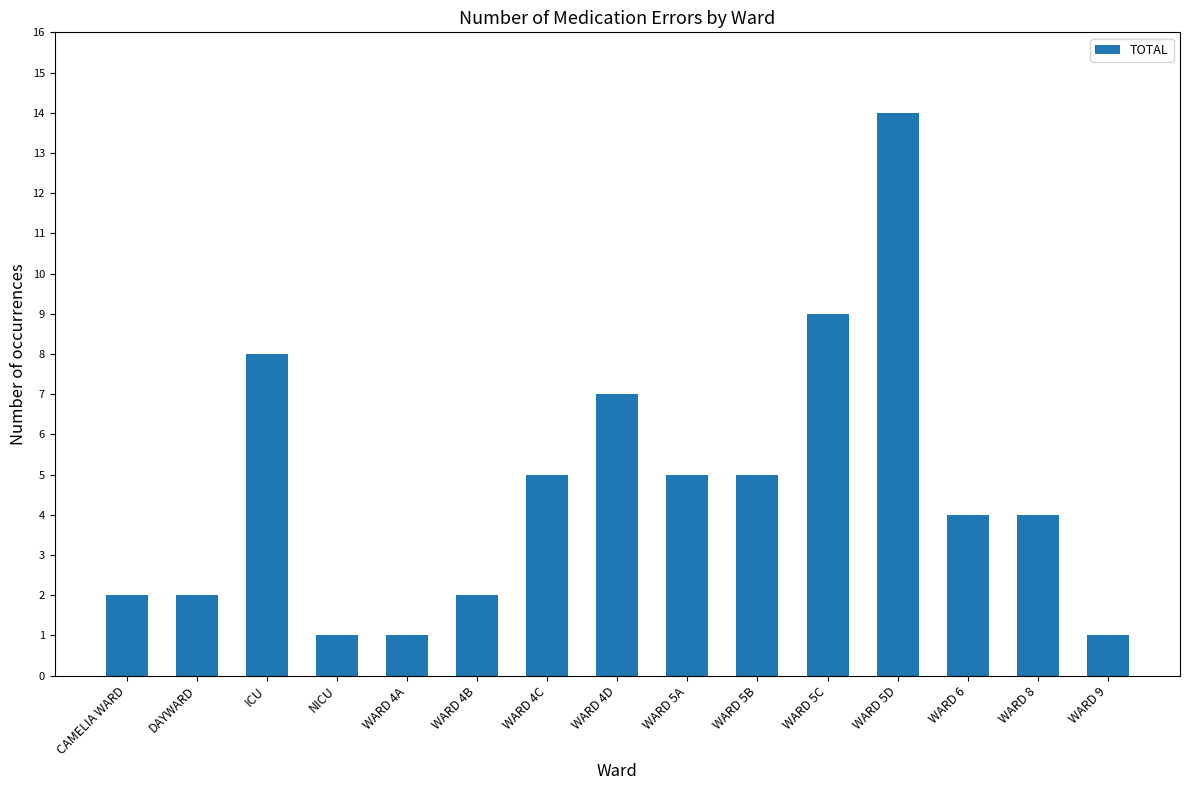

What is the label of the 5th bar from the right?

WARD 5C